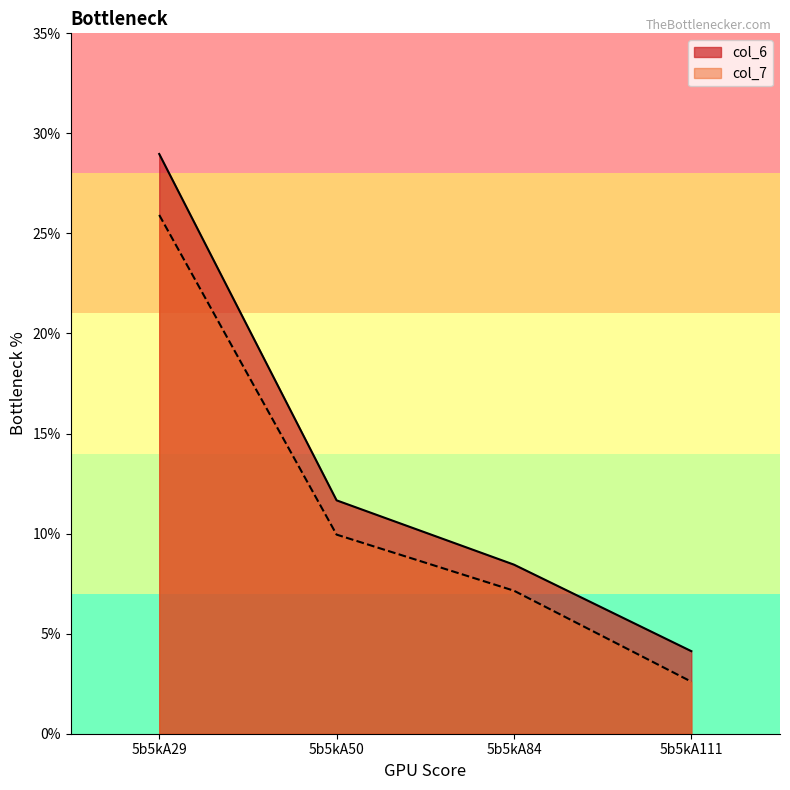

What is the minimum value for col_7?

2.6